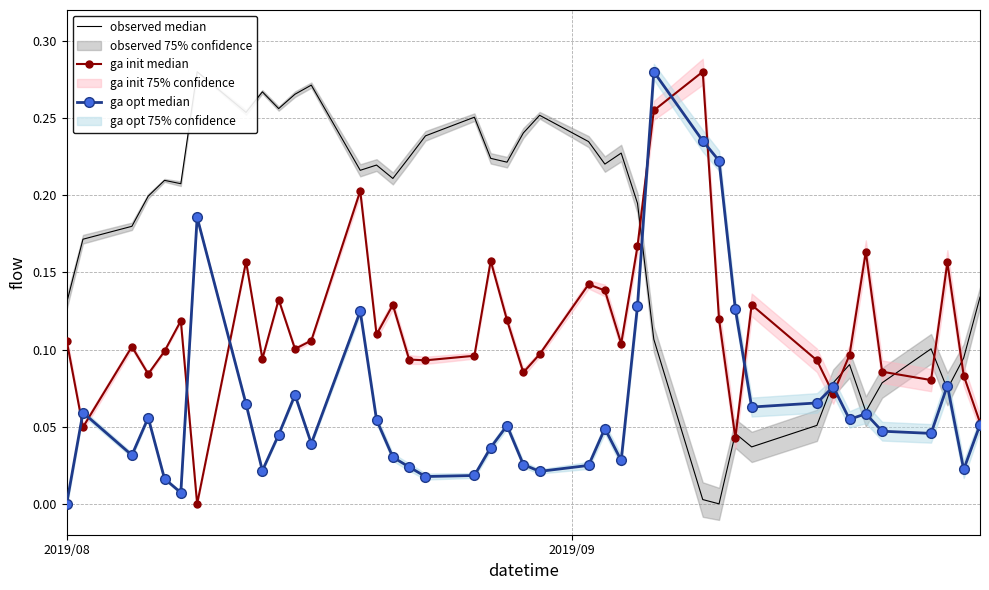

What is the value of the ga init median point at the 4th from the left?

0.1